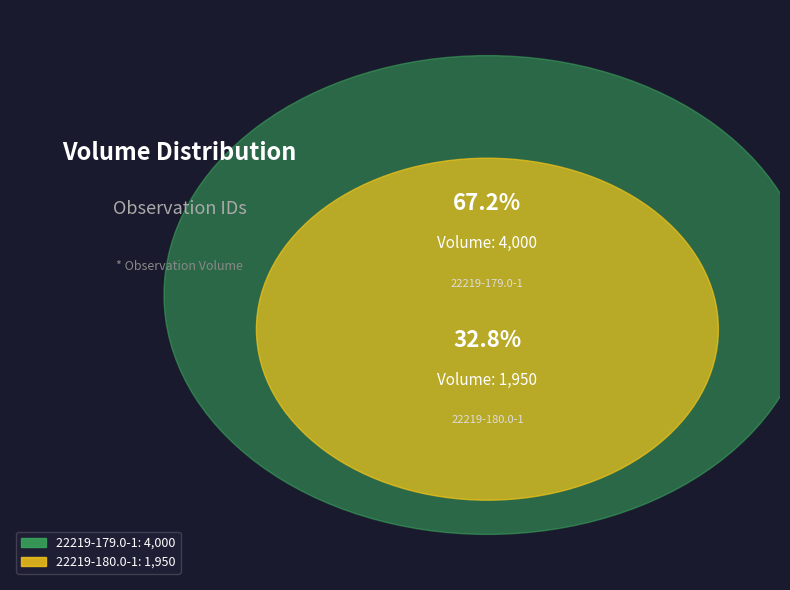

To the nearest percent, what is the difference between the largest and smallest slice percentages?

34%